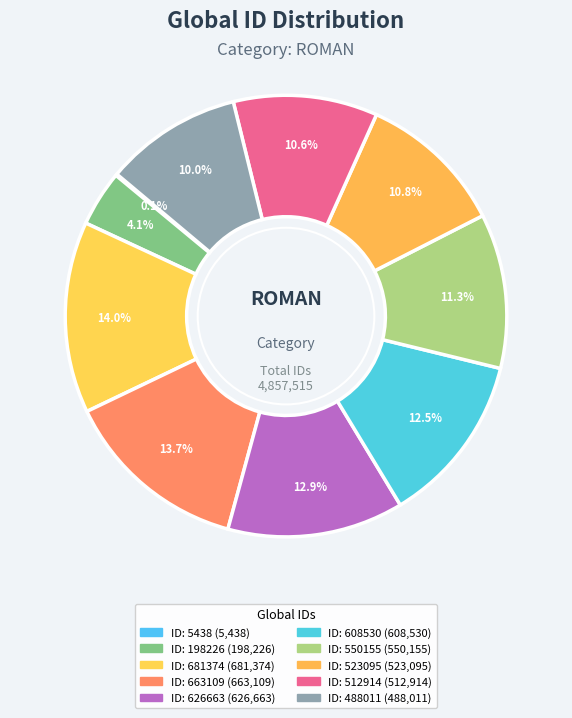

What is the largest slice in the pie chart?

ID: 681374